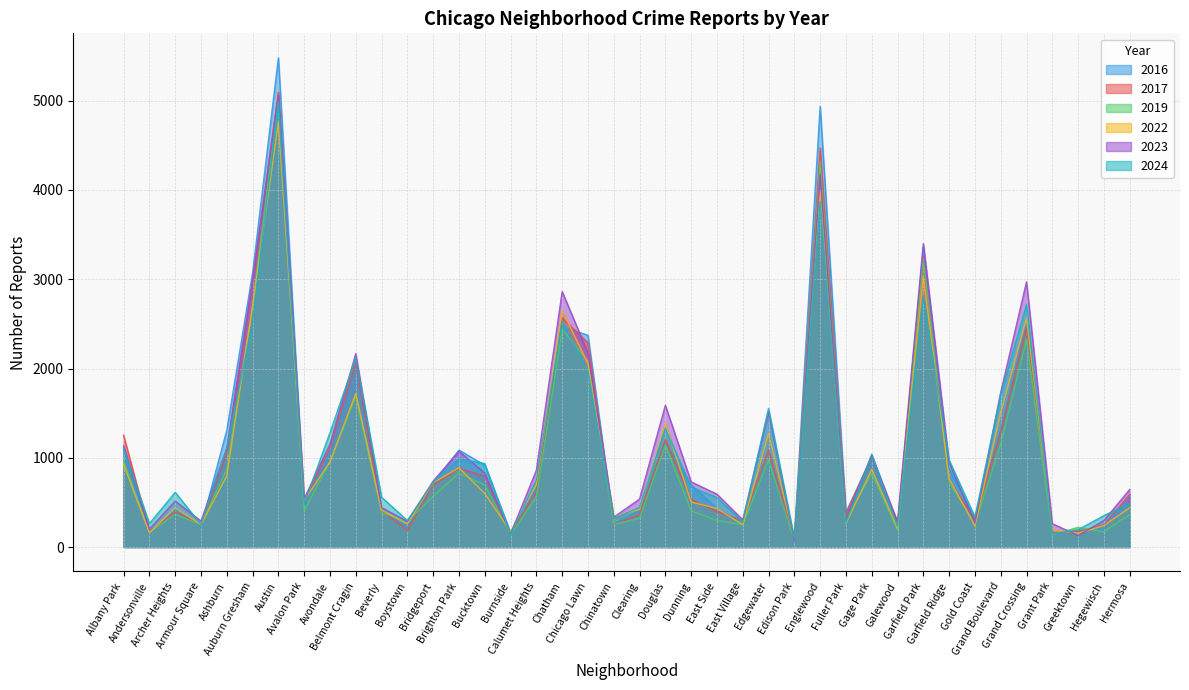

List the labels in order of 2022 value, largest first.

Austin, Englewood, Garfield Park, Auburn Gresham, Chatham, Grand Crossing, Chicago Lawn, Belmont Cragin, Grand Boulevard, Douglas, Edgewater, Avondale, Albany Park, Brighton Park, Gage Park, Ashburn, Garfield Ridge, Bridgeport, Calumet Heights, Bucktown, Avalon Park, Dunning, Hermosa, Archer Heights, East Side, Clearing, Beverly, Chinatown, Fuller Park, Boystown, Armour Square, East Village, Hegewisch, Gold Coast, Galewood, Grant Park, Burnside, Andersonville, Greektown, Edison Park